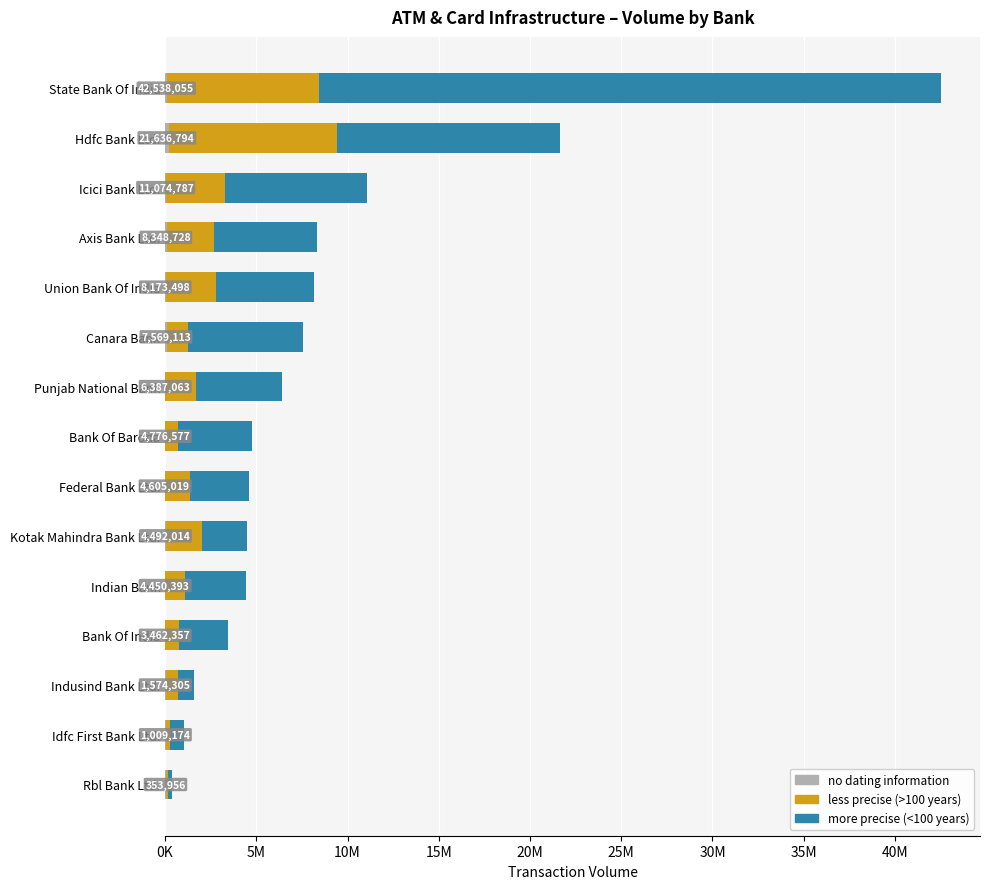

Rank the series by their maximum value, from lowest to highest.

no dating information, less precise (>100 years), more precise (<100 years)